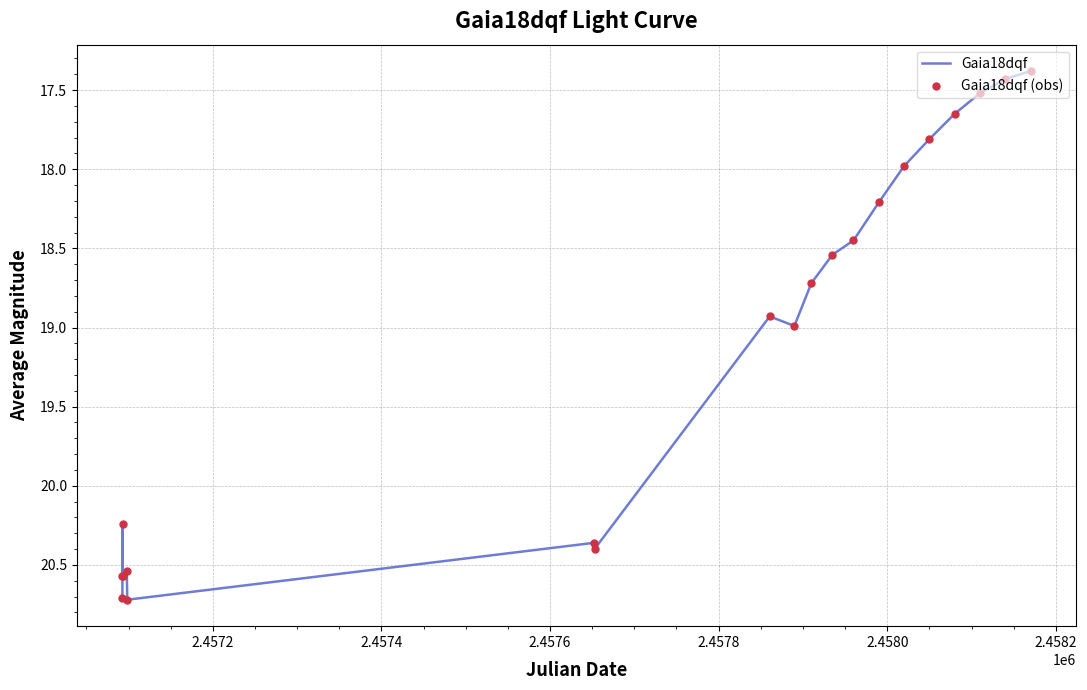

What is the difference between the maximum and minimum values?

3.3